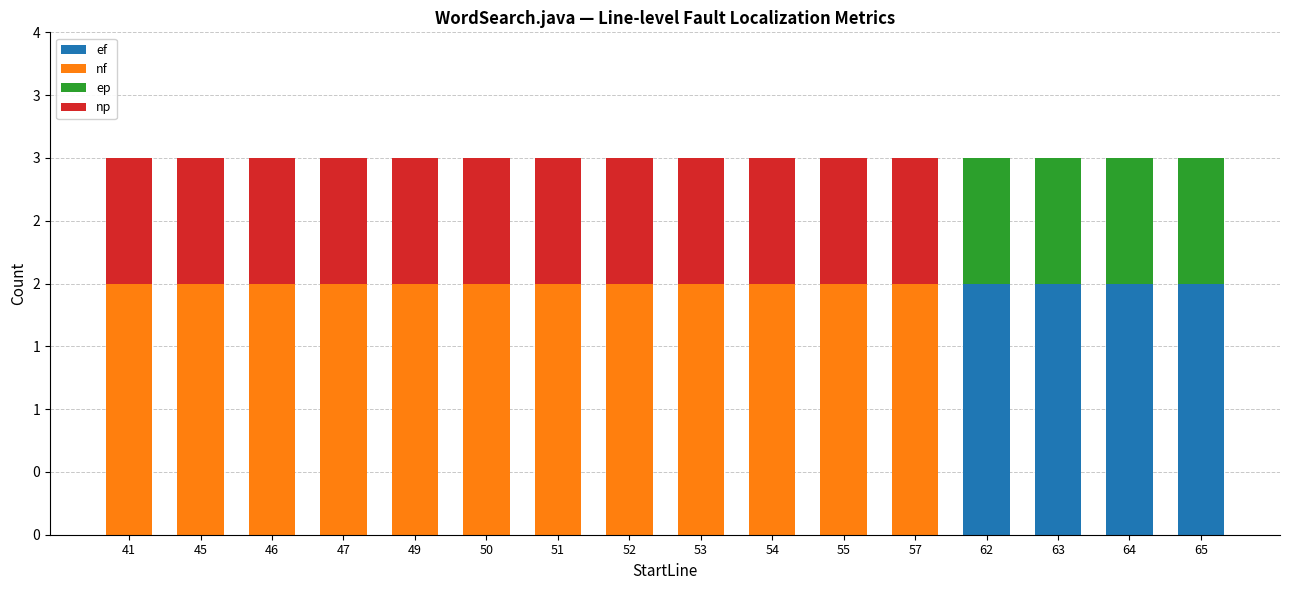

Count the nf values in the range 2 to 3.

12